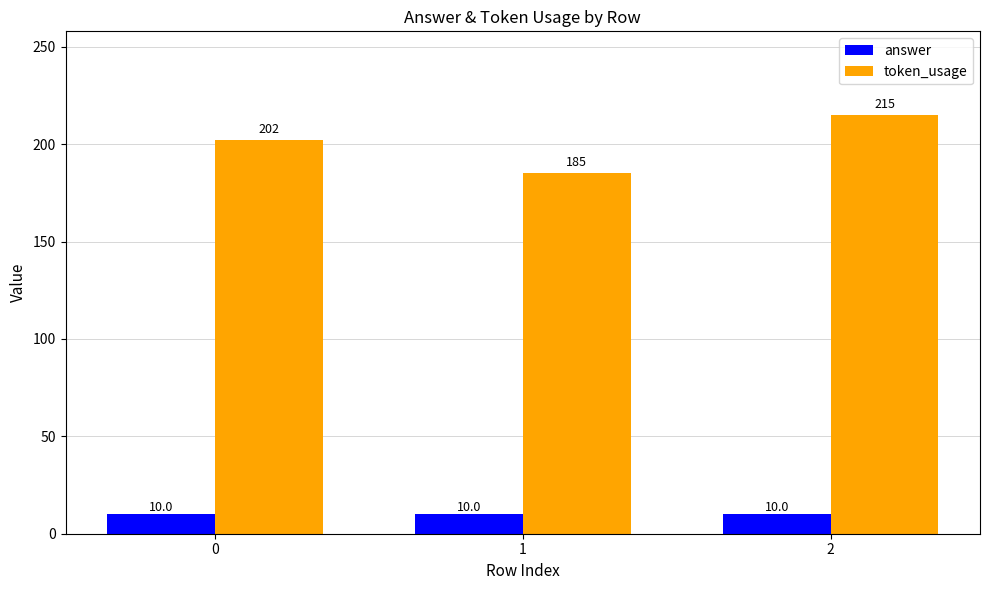

Reading right to left, what are all the values shown in this chart?

answer: 10	10	10
token_usage: 215	185	202